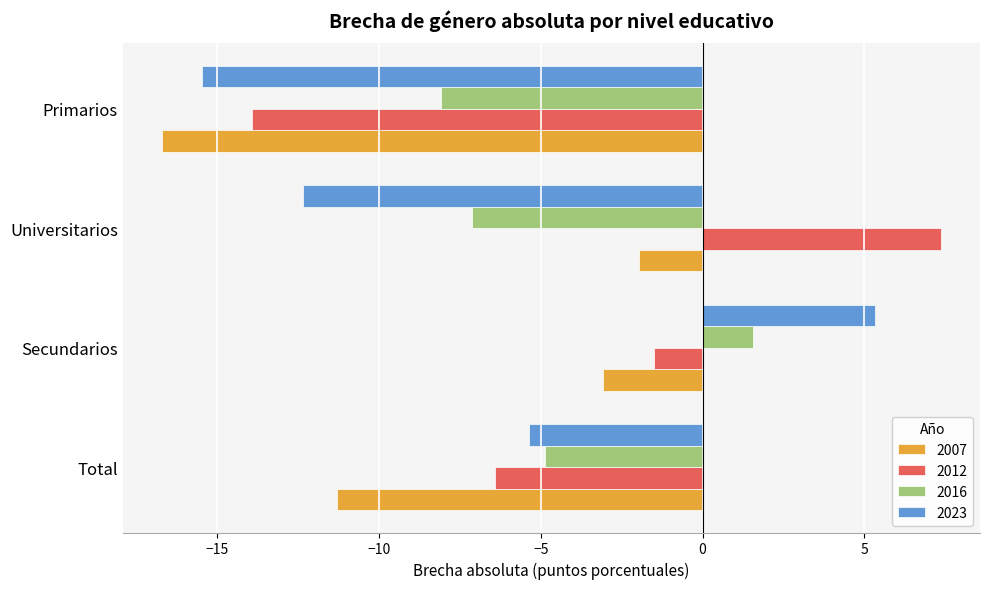

The 2007 series shows -29.4 at Primarios. True or false?

False